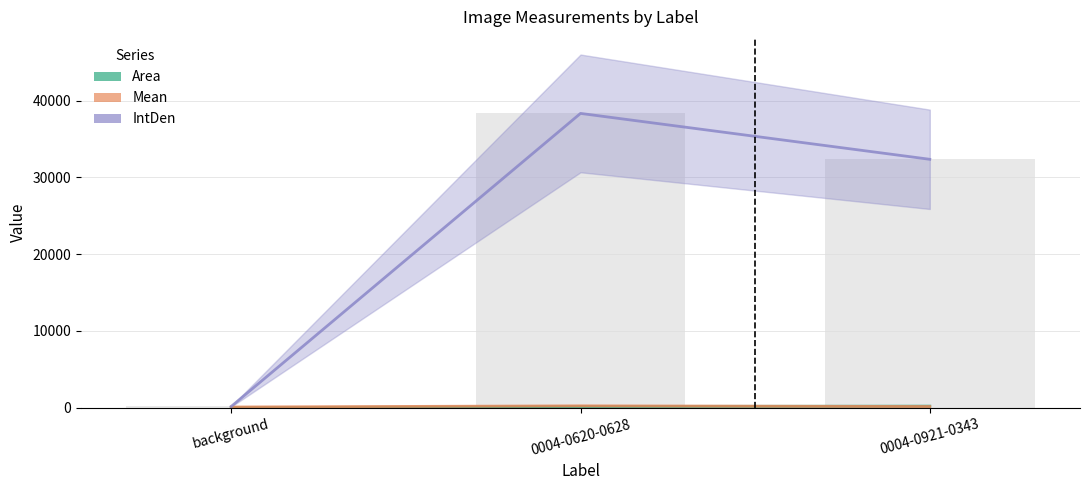

Which category has the lowest value in the IntDen series?

background